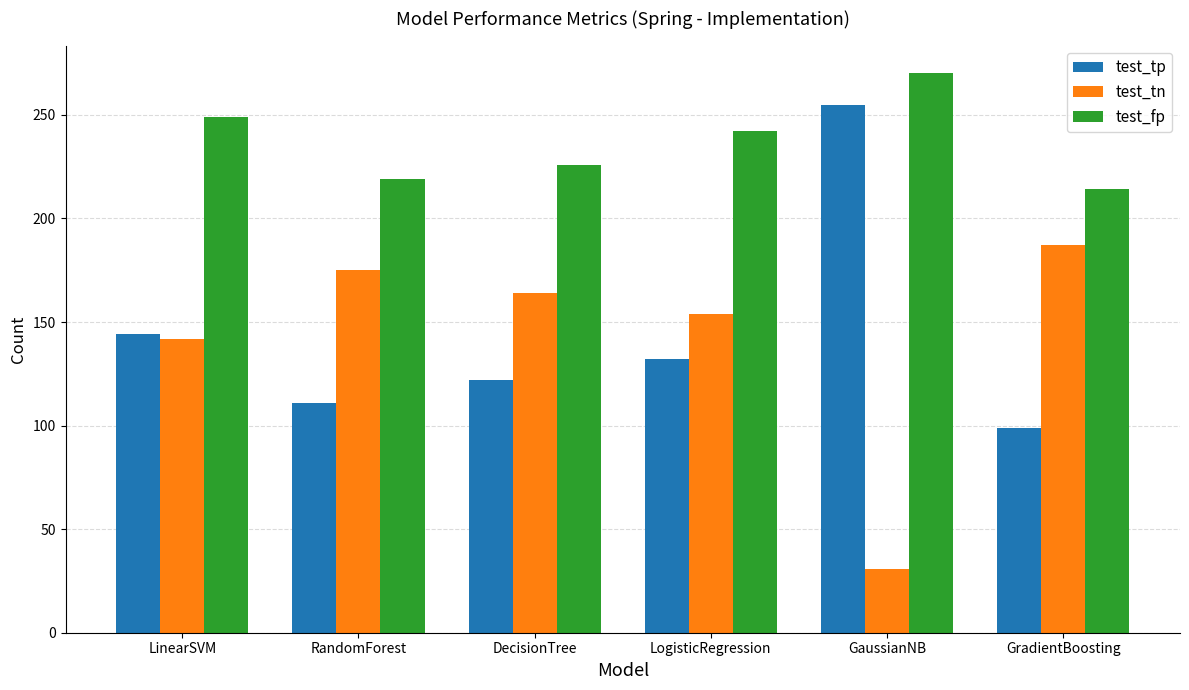

What is the total value across all series at RandomForest?

505